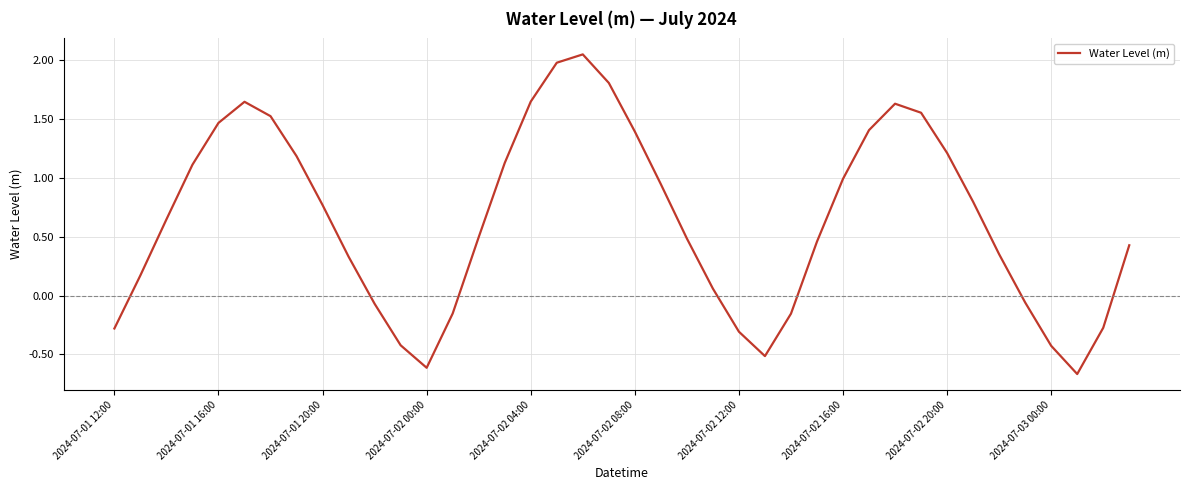

How many series are shown in this chart?

1